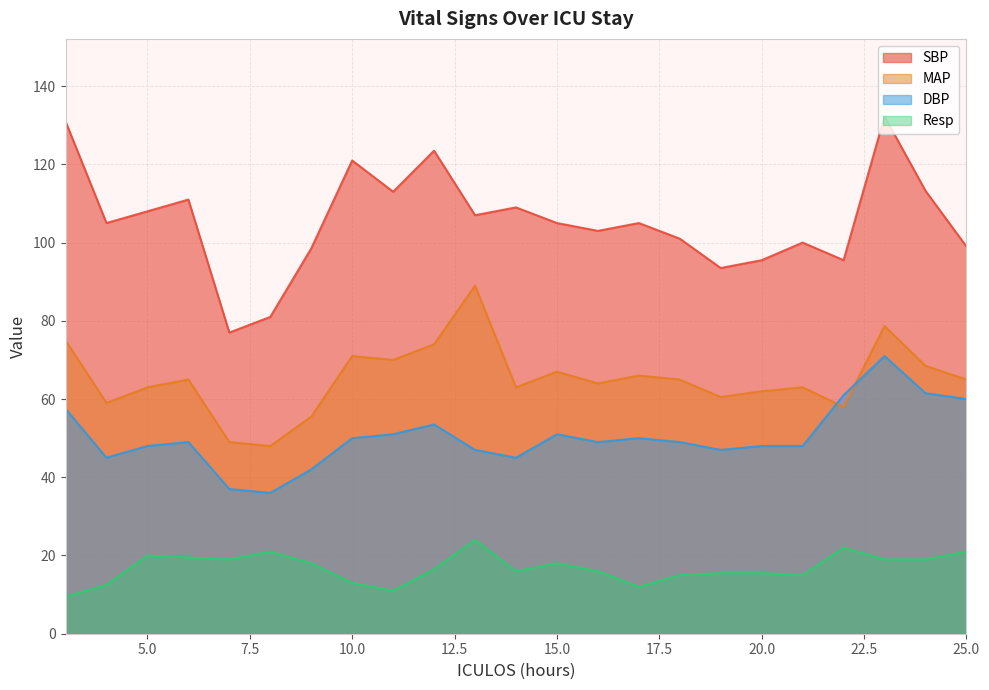

What is the difference between the maximum and minimum values in the DBP series?

35.0